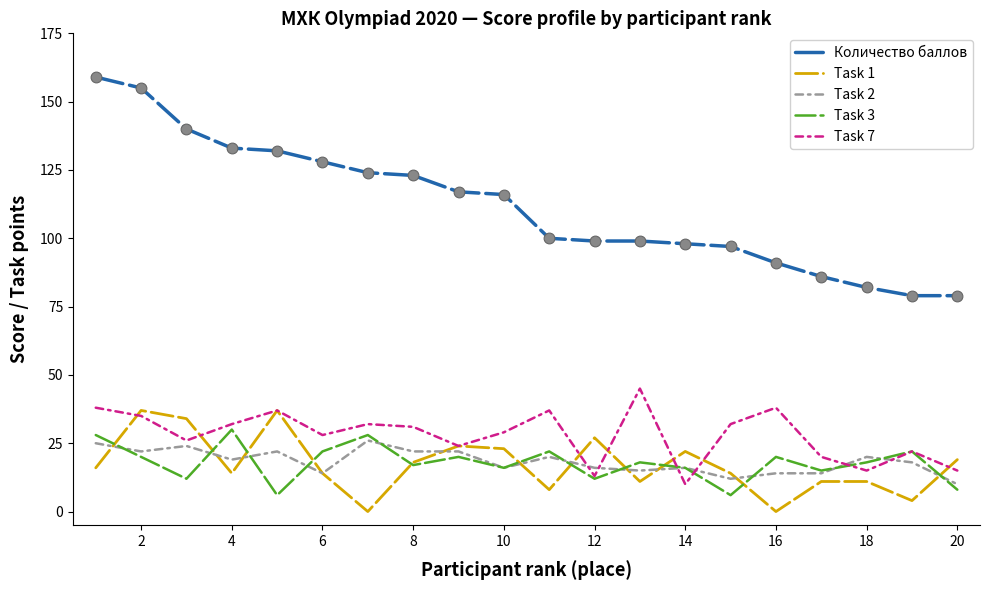

Which series has the largest range (max minus min)?

Количество баллов